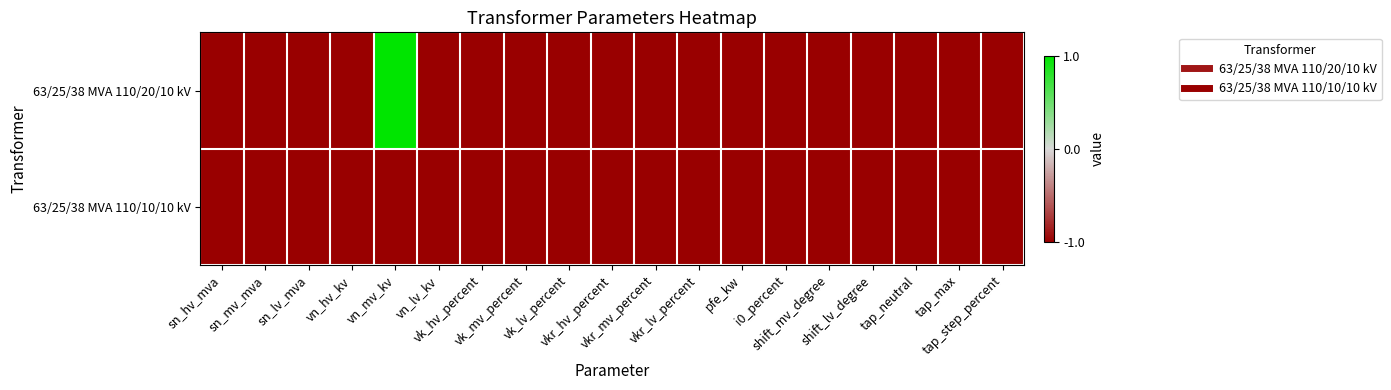

Which category has the highest value across all series?

vn_mv_kv